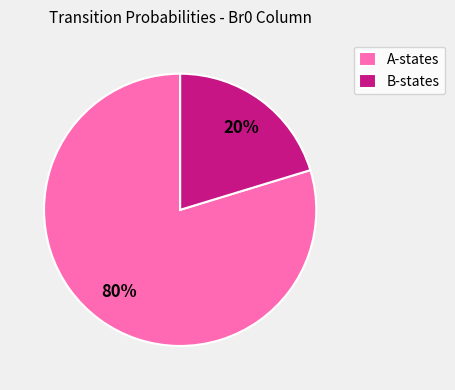

What percentage is the A-states slice, to the nearest percent?

80%